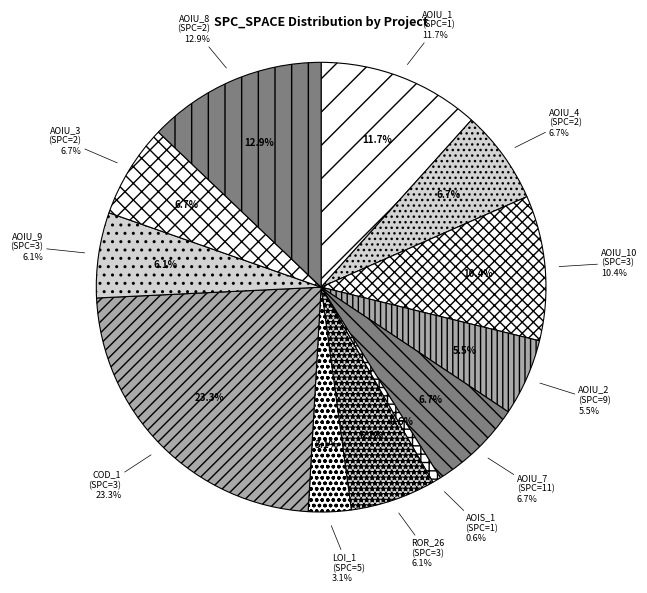

Is DailyLimit.Account.ROR_26 the majority of the pie?

No